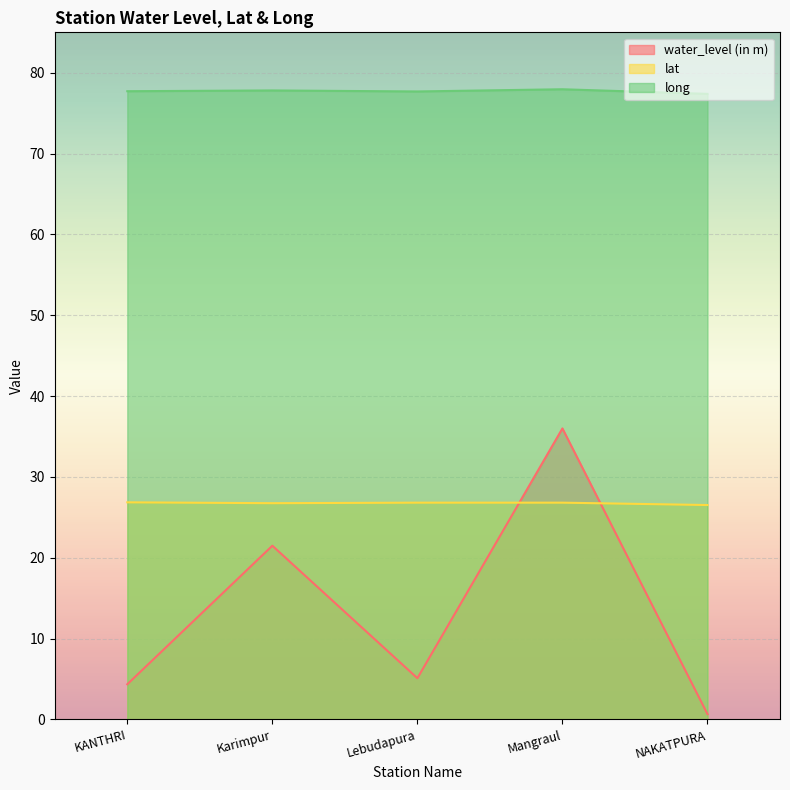

True or false: water_level (in m) has more than 0 points higher than both neighbors.

True